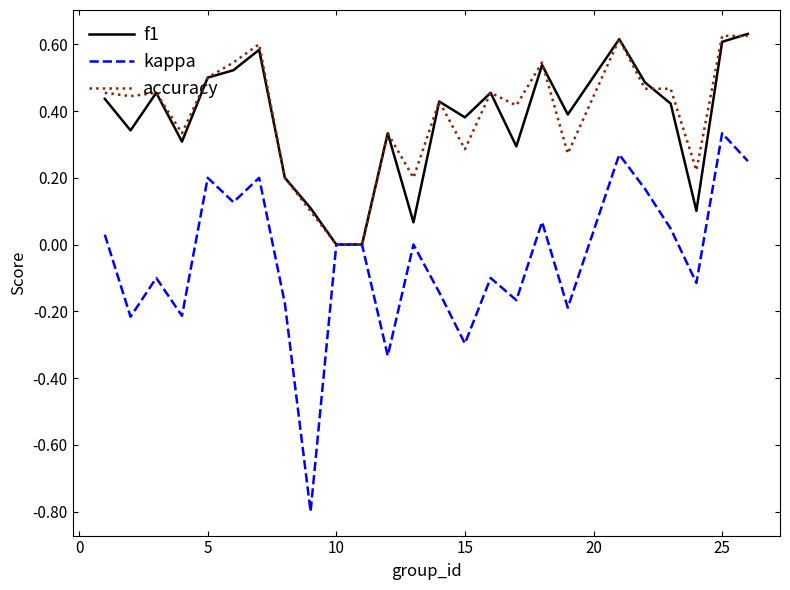

Which series has the largest range (max minus min)?

kappa